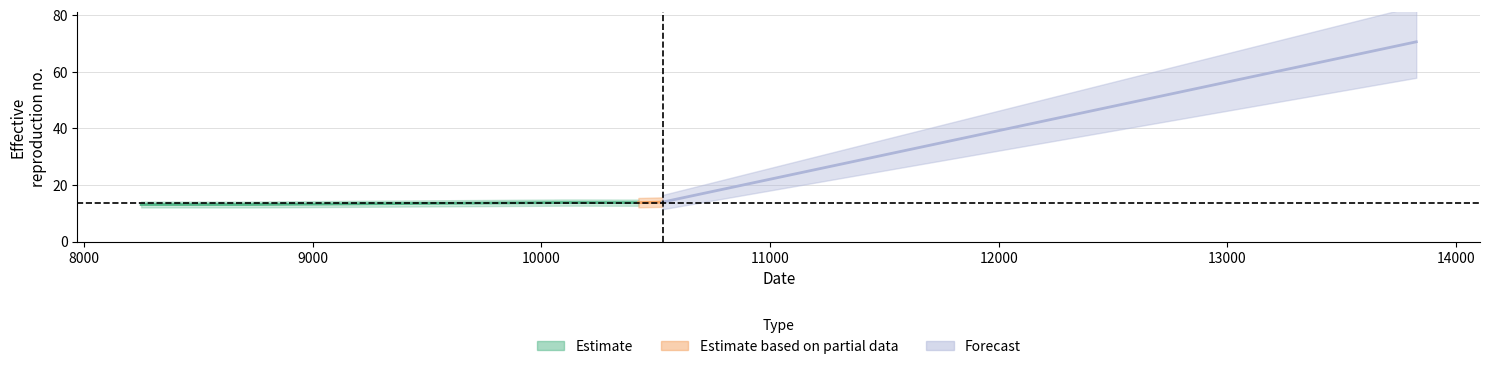

True or false: the data shows 13.8 at 4.

True